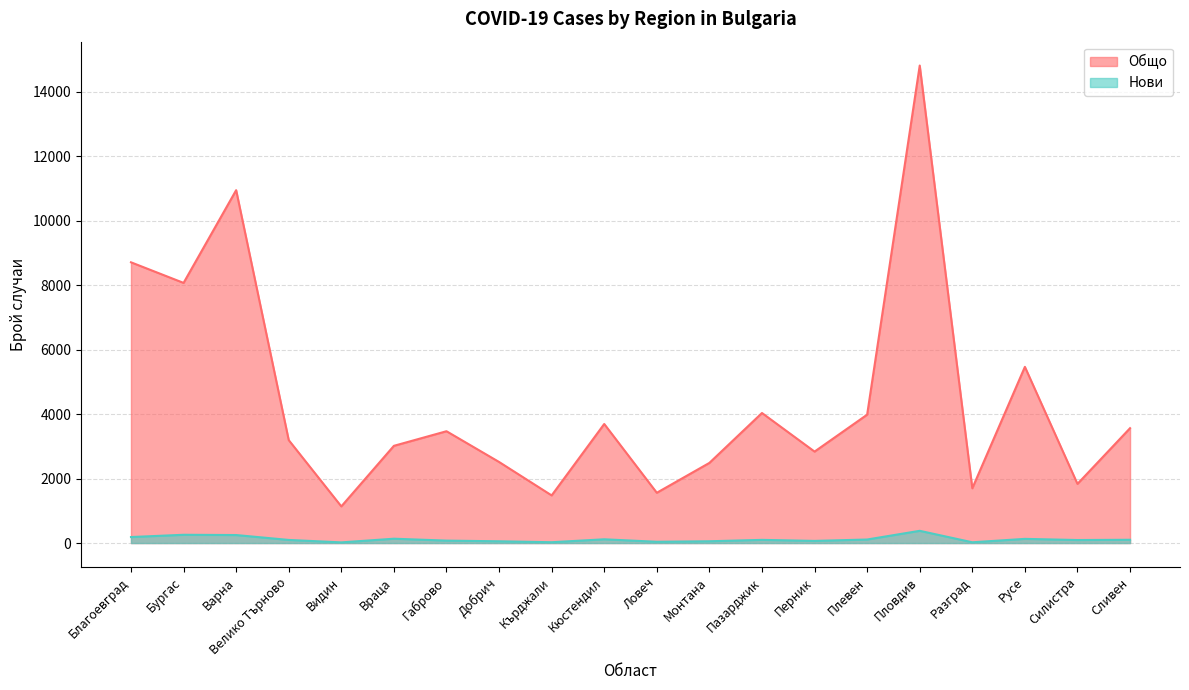

True or false: Нови has a value of 117 at Кюстендил.

True